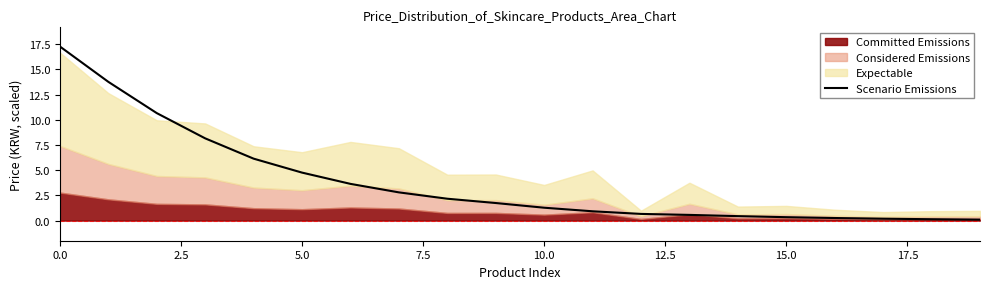

What is the sum of the values at 19 and 17.5?

2.9